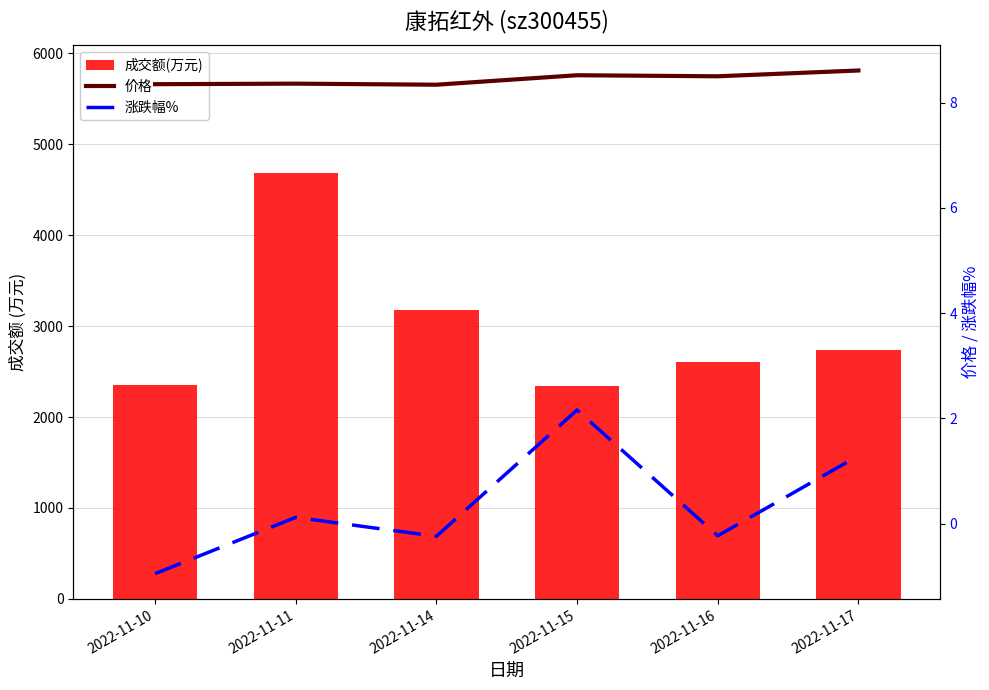

How many values in the 涨跌幅% series are below 0?

3